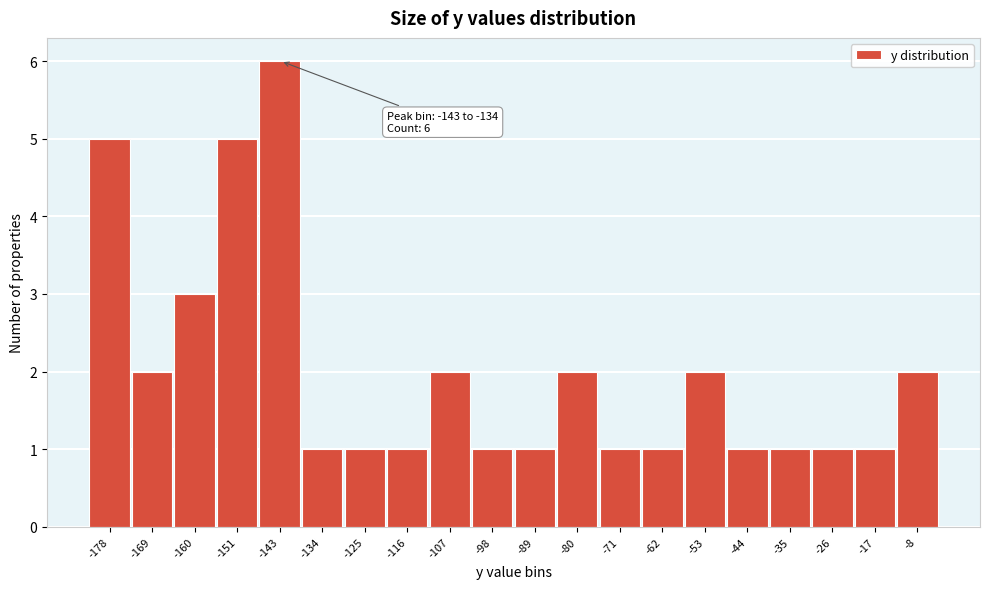

Reading left to right, extract all data points from this chart.

5	2	3	5	6	1	1	1	2	1	1	2	1	1	2	1	1	1	1	2